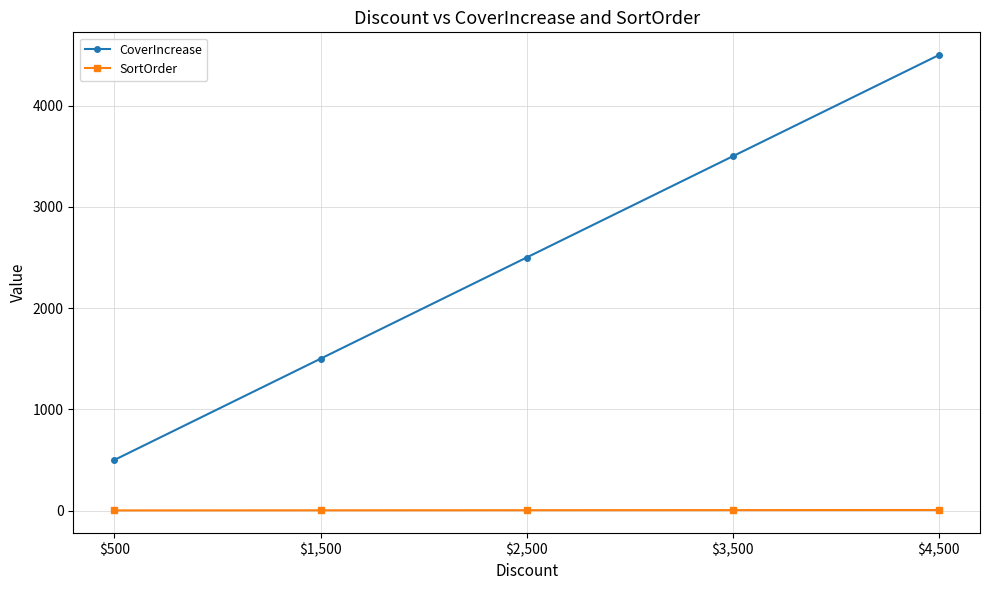

Rank the series by their maximum value, from highest to lowest.

CoverIncrease, SortOrder